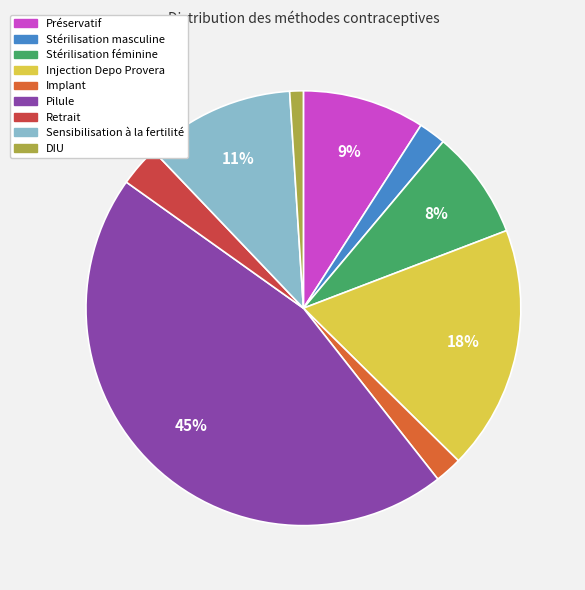

How many slices are in this pie chart?

9